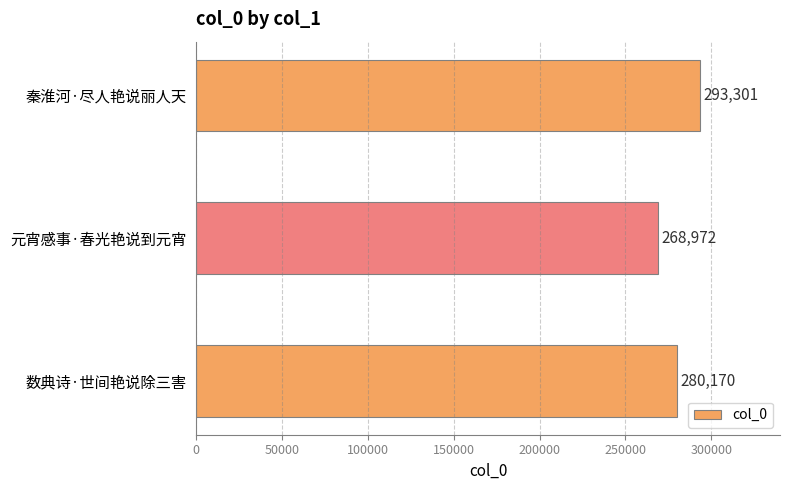

List the labels in order of value, smallest first.

元宵感事·春光艳说到元宵, 数典诗·世间艳说除三害, 秦淮河·尽人艳说丽人天